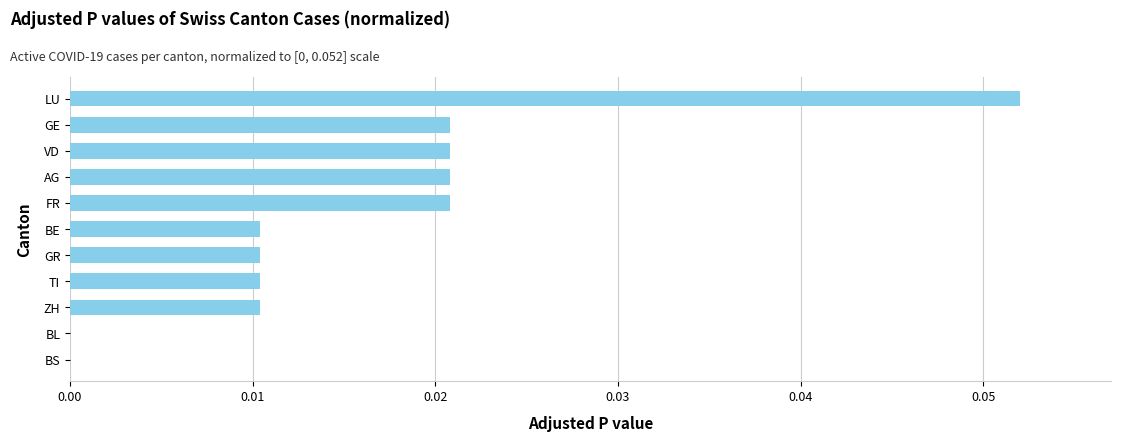

At which category does the chart reach its peak across all series?

LU